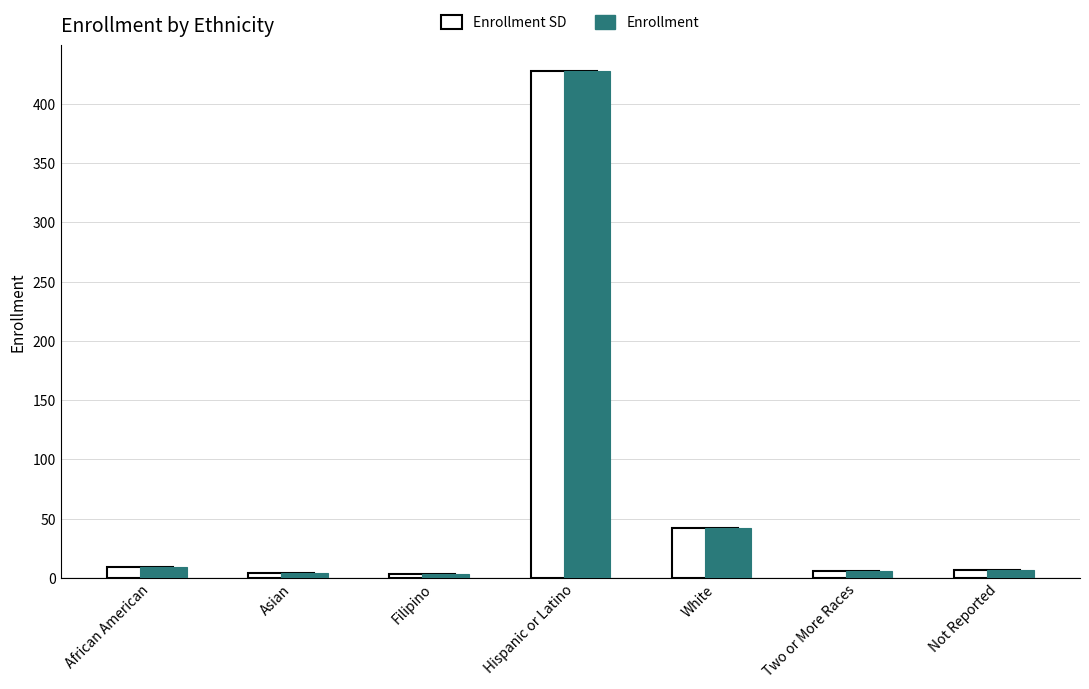

At which category is the sum across all series the highest?

Hispanic or Latino